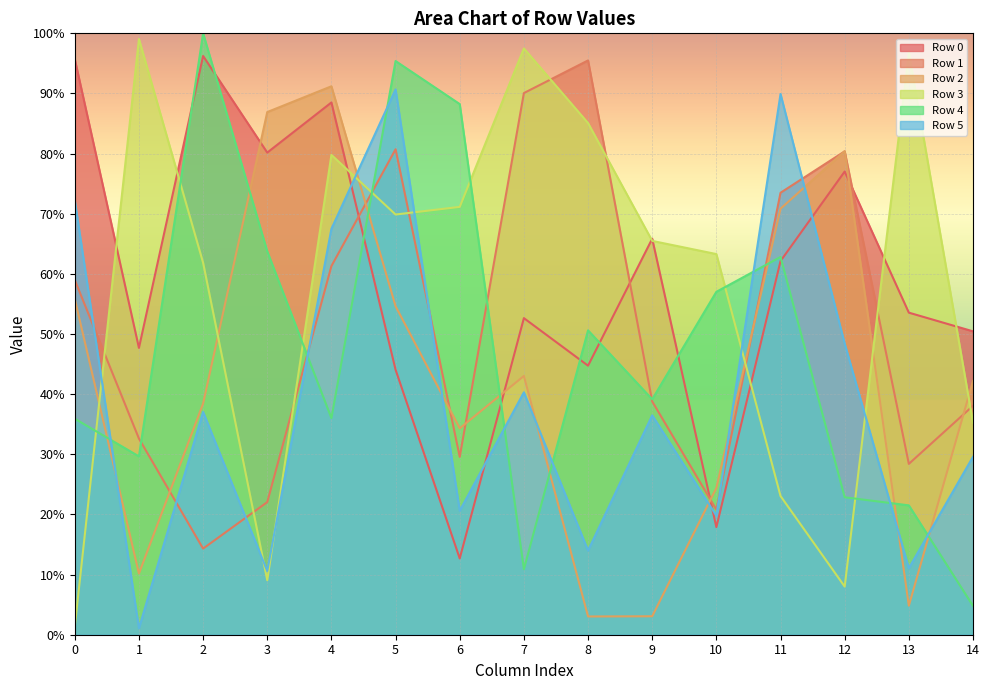

The value of Row 5 at 13 is 11.1. True or false?

True